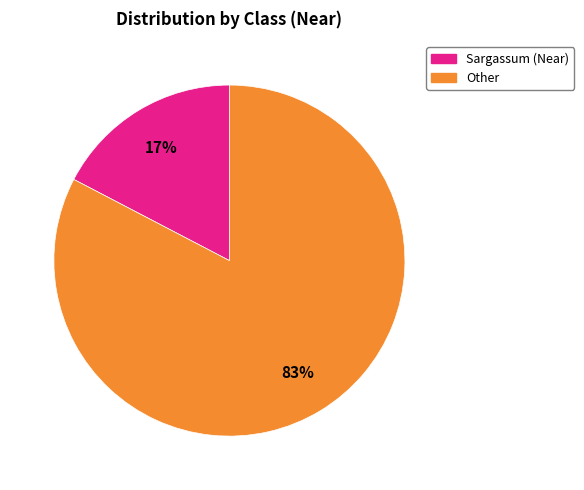

To the nearest percent, what is the average slice percentage?

50%